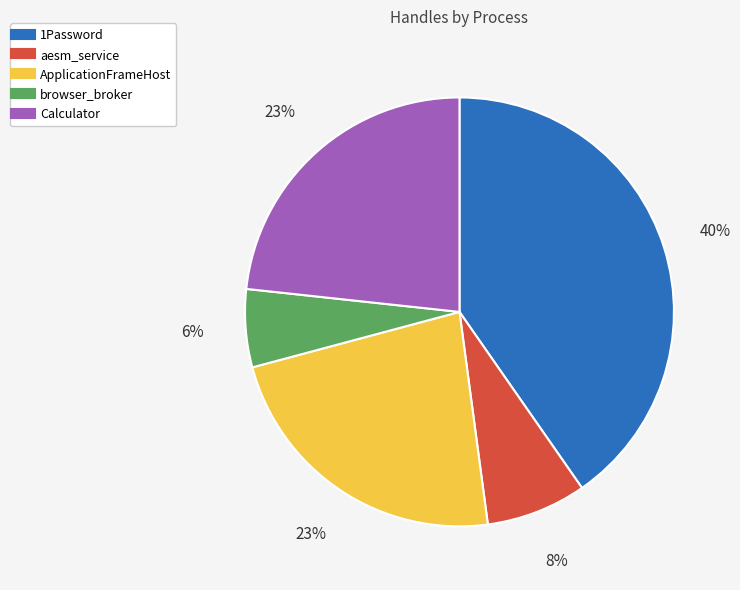

To the nearest percent, what is the average slice percentage?

20%